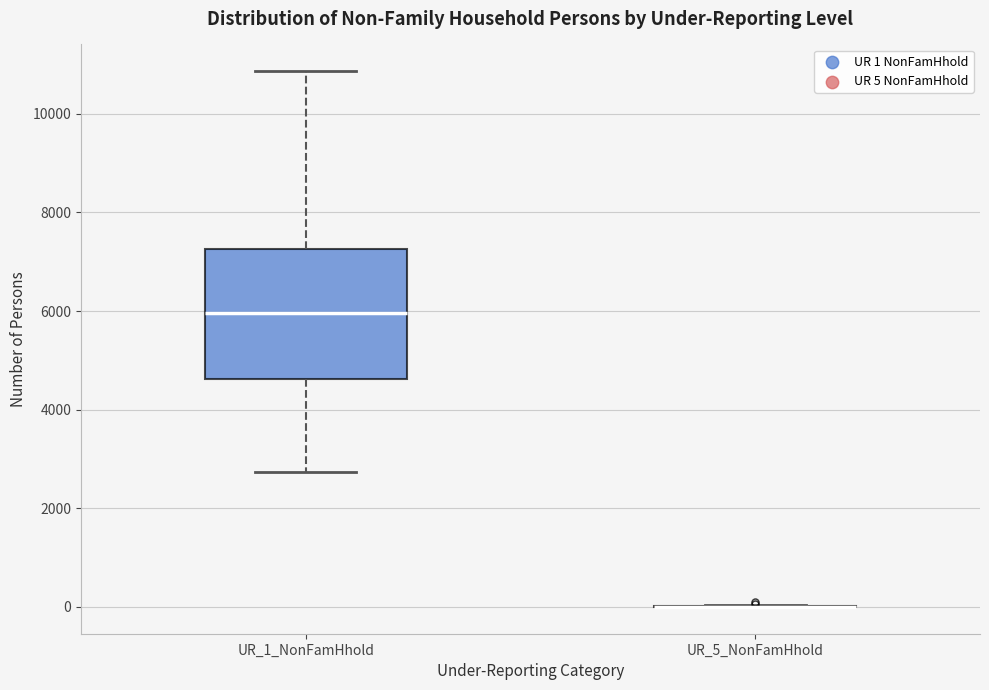

Which box is the tallest, from its lower edge to its upper edge?

UR_1_NonFamHhold